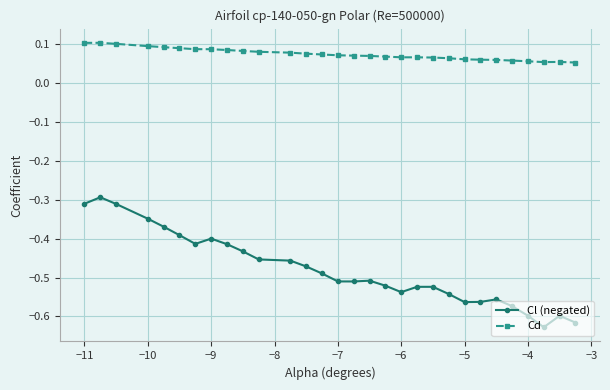

How many Cd values are between 0 and 1?

30